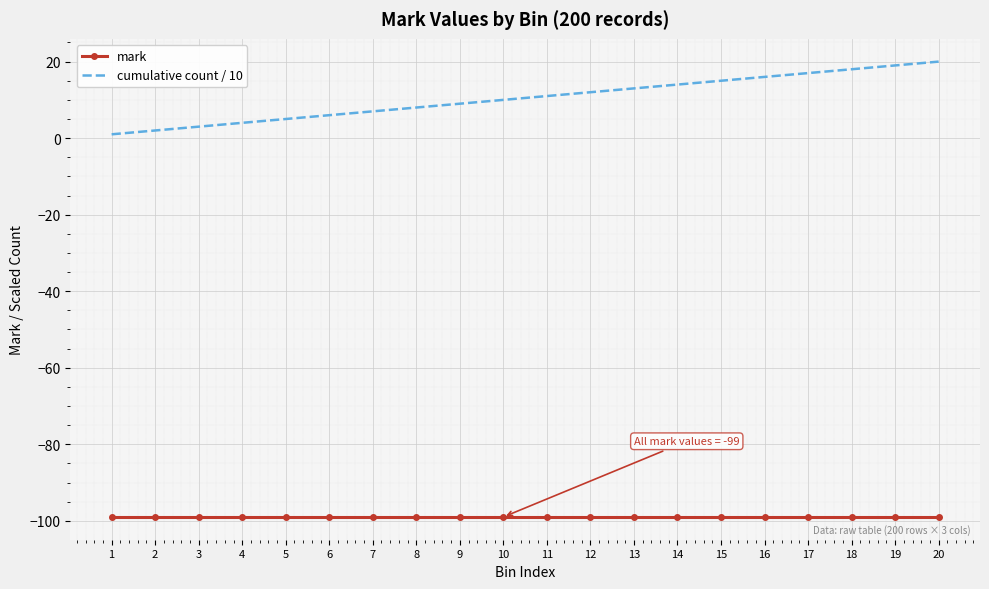

The value of mark at 18 is -99. True or false?

True